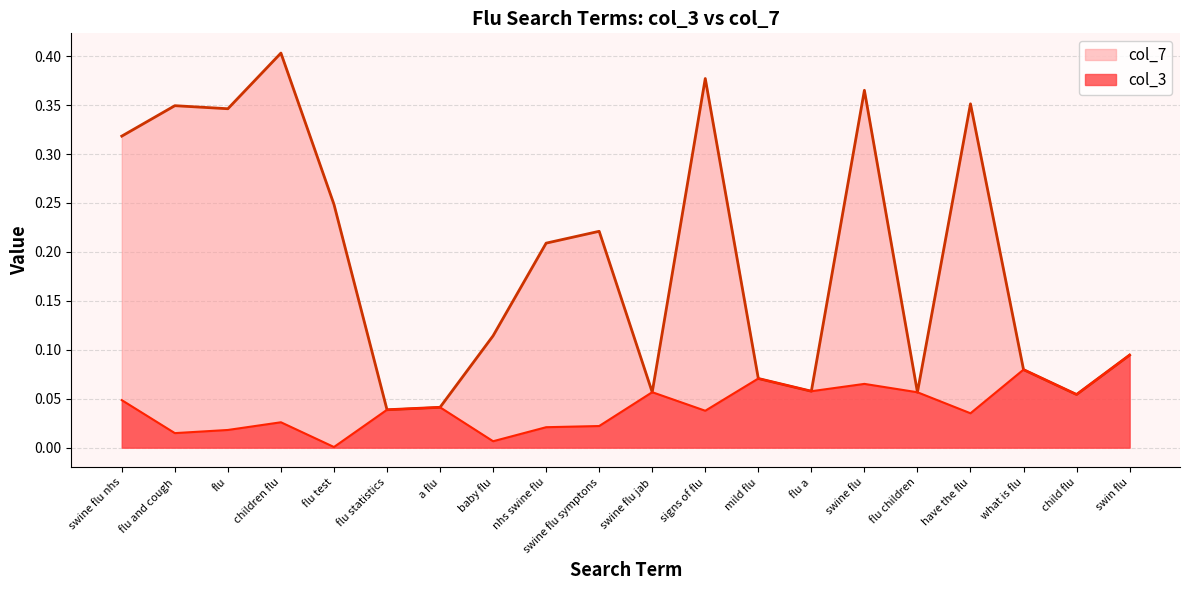

What are all the series names shown in the legend?

col_7, col_3